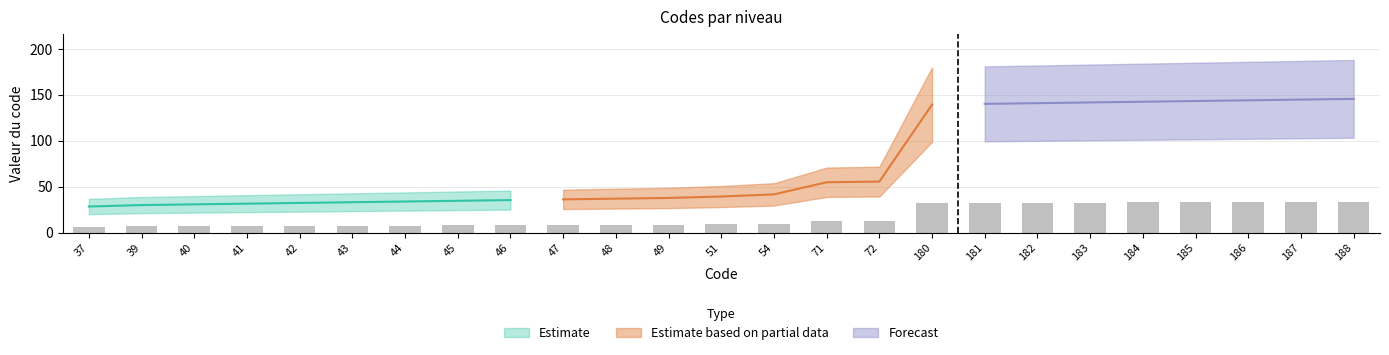

Which label corresponds to the smallest value in the chart?

37